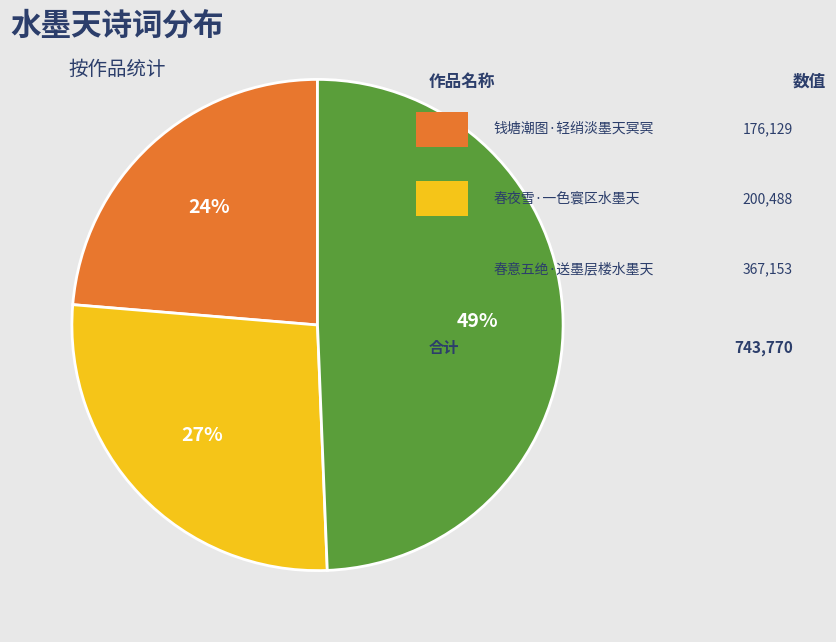

To the nearest percent, what is the average slice percentage?

33%